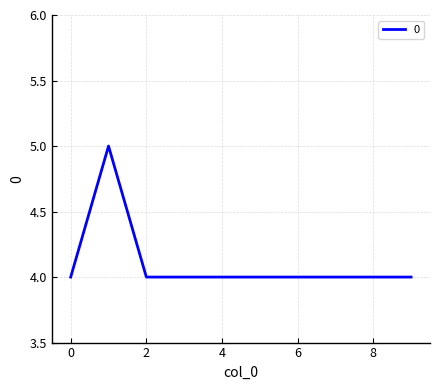

What is the minimum value shown in the chart?

4